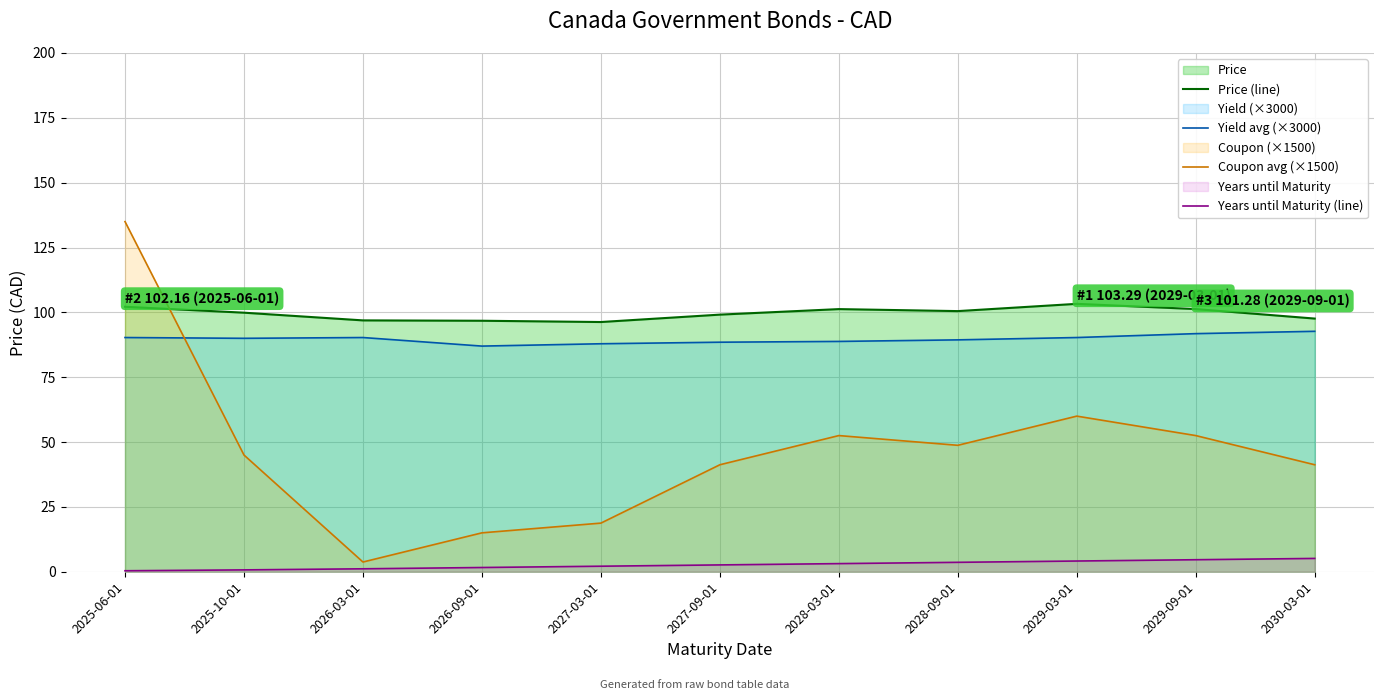

Which series has the largest total across all categories?

Price (line)